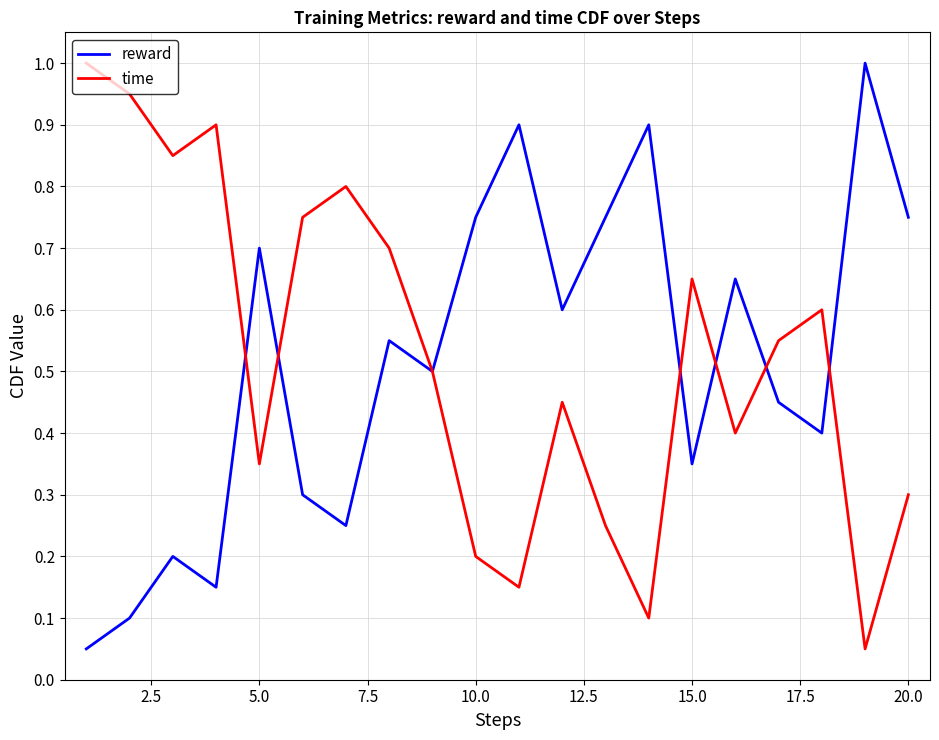

What is the highest value of the time series?

1.0